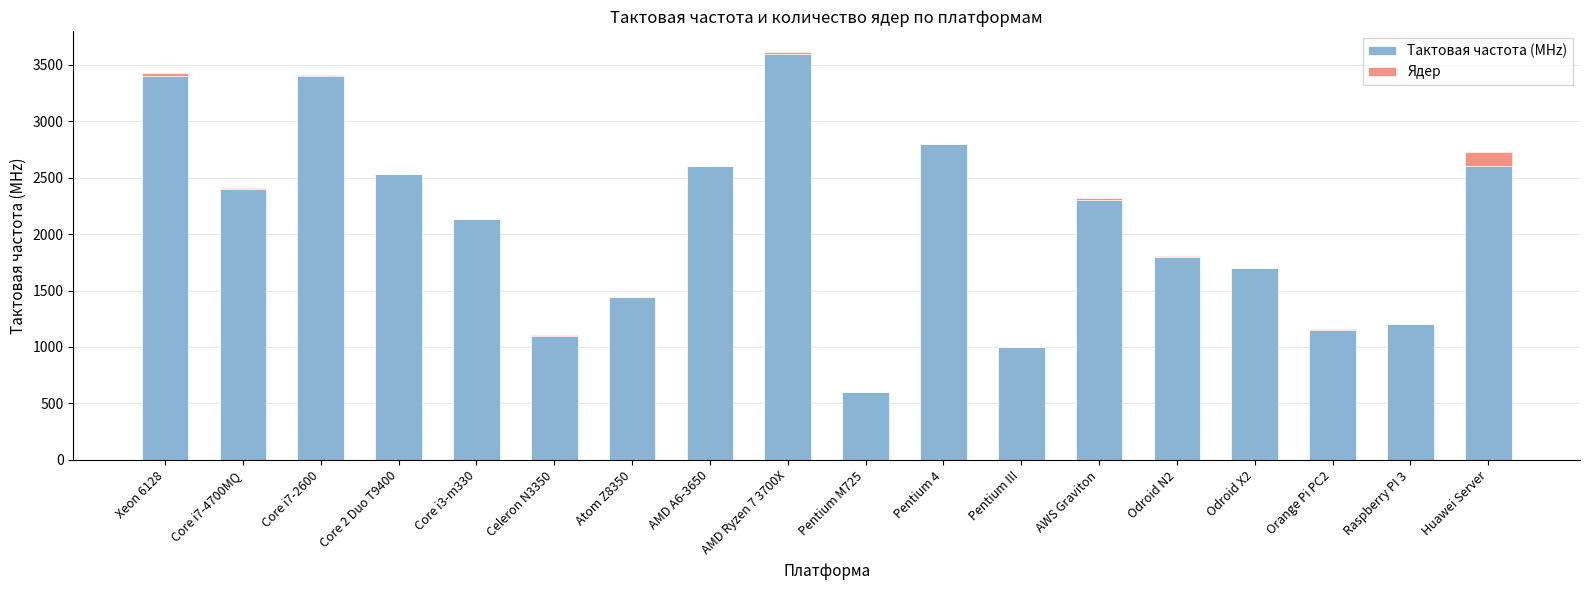

The Тактовая частота (MHz) series shows 2600 at Huawei Server. True or false?

True